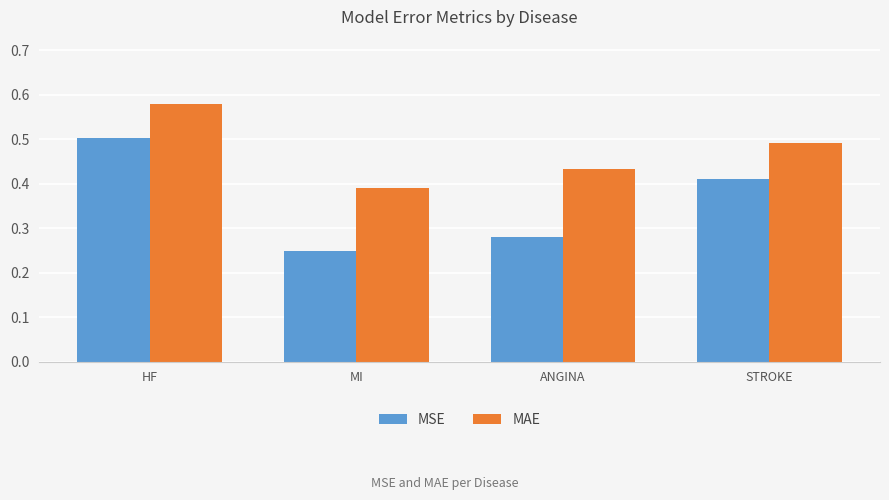

At which label is MAE closest to 0?

MI